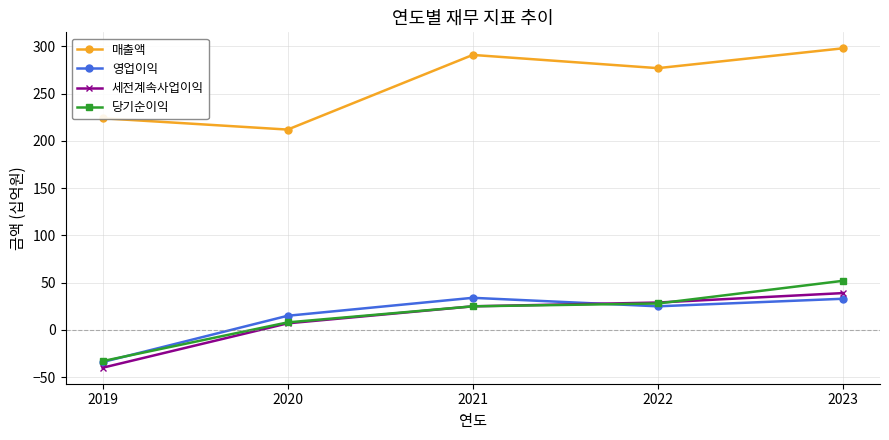

How many distinct data groups are displayed?

4